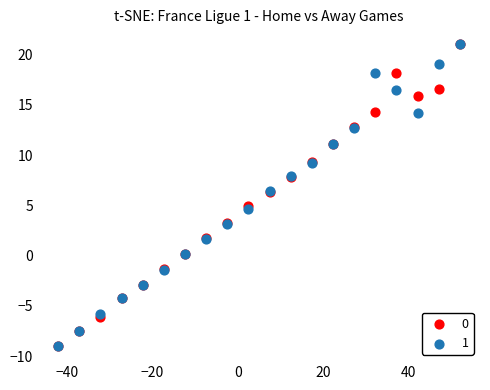

What are all the series names shown in the legend?

0, 1